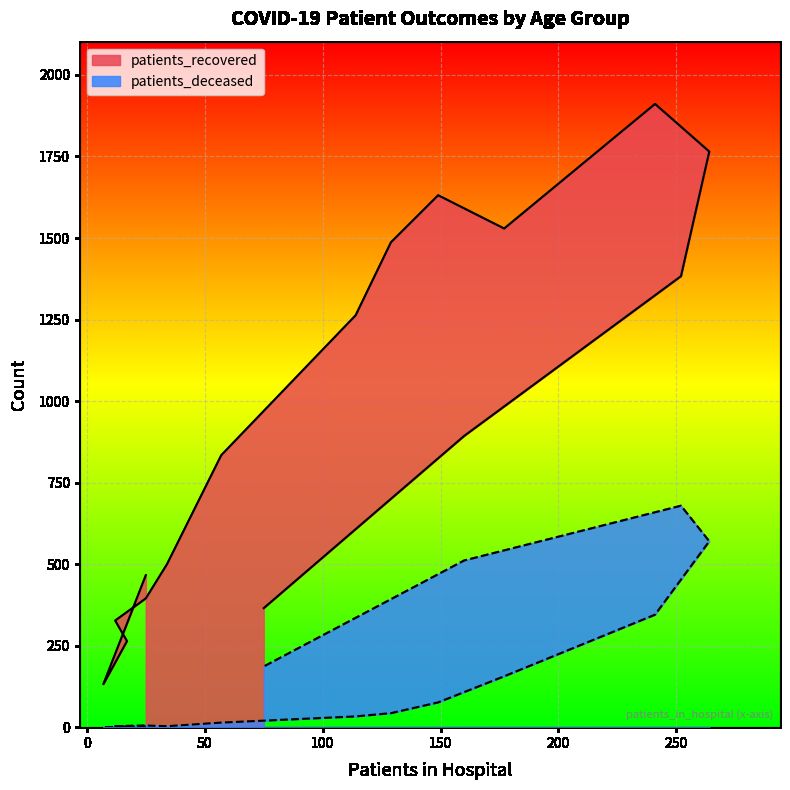

What is the difference between the maximum and second lowest values in the patients_deceased series?

678